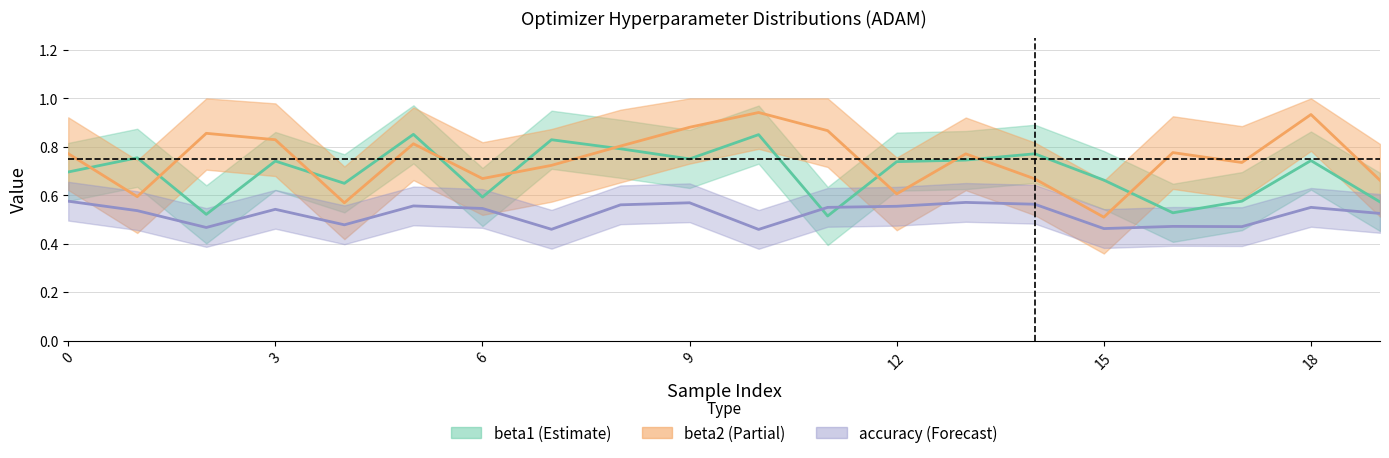

Does the chart display data point markers on the line(s)?

No